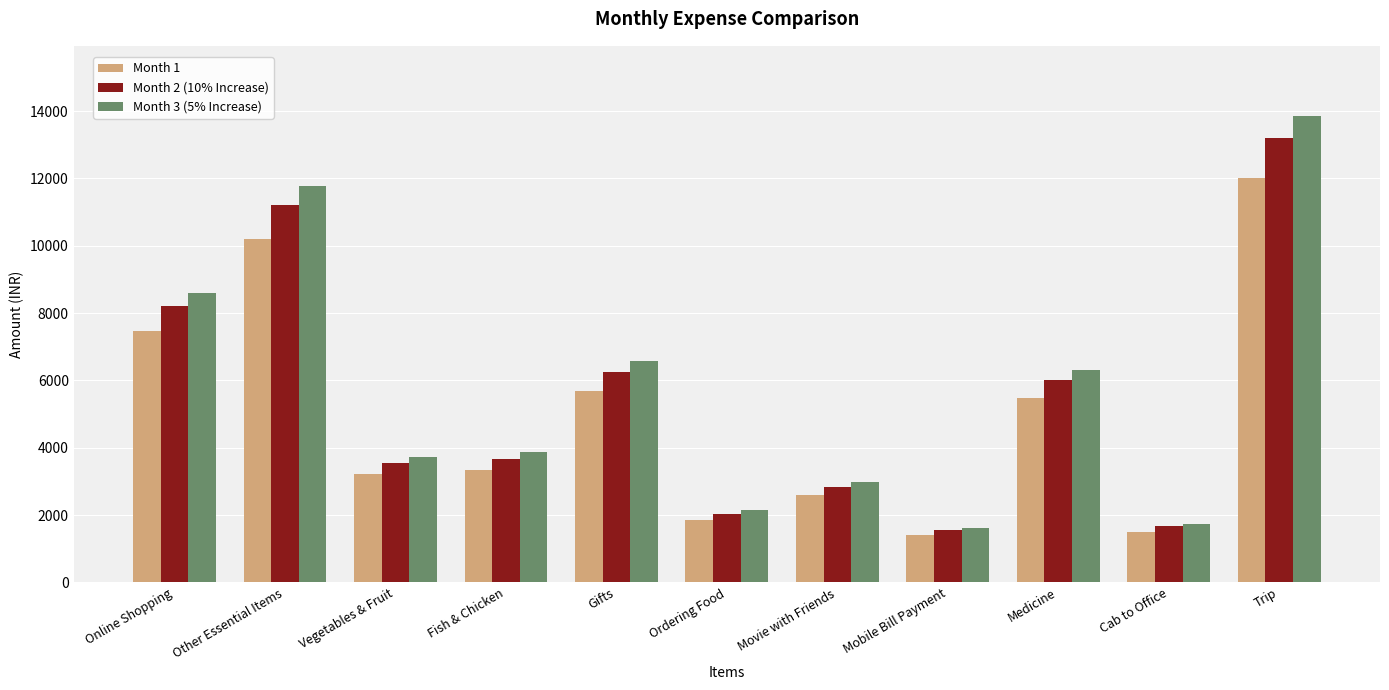

At which label does Month 3 (5% Increase) reach its peak?

Trip